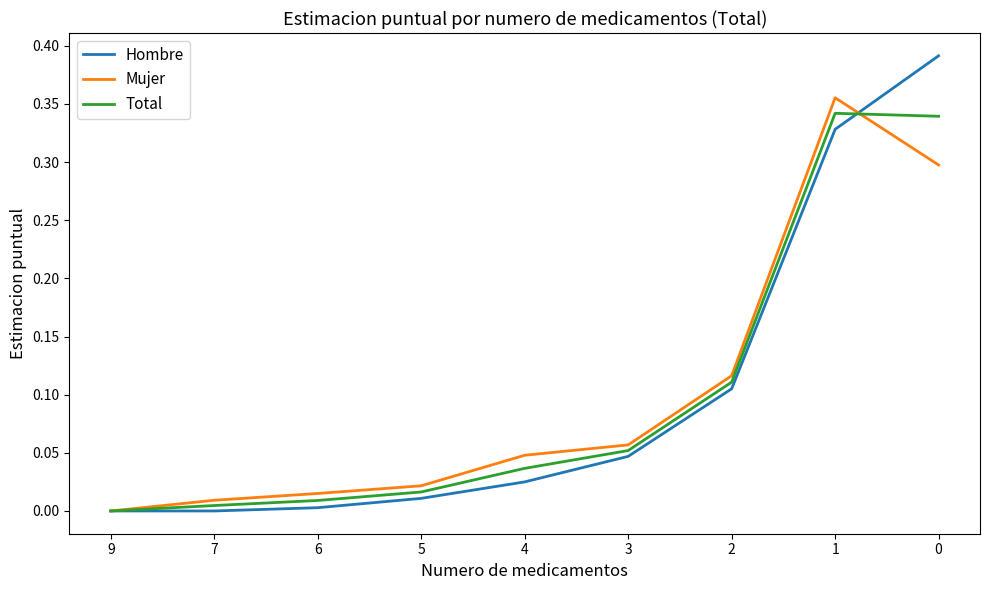

Where is the first local maximum for Mujer?

1